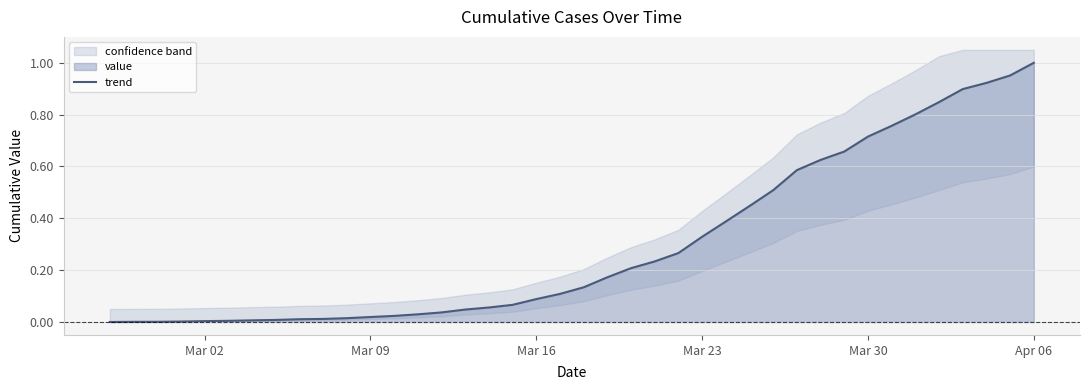

The trend series shows 0.0 at Mar 02. True or false?

True